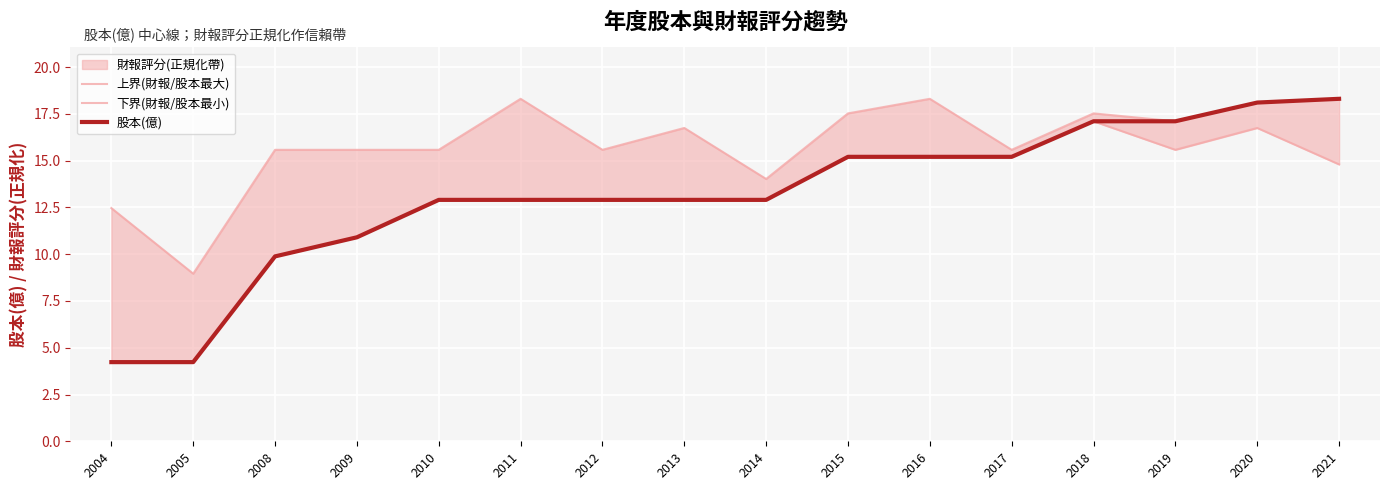

What is the sum of all 上界(財報/股本最大) values?

255.2